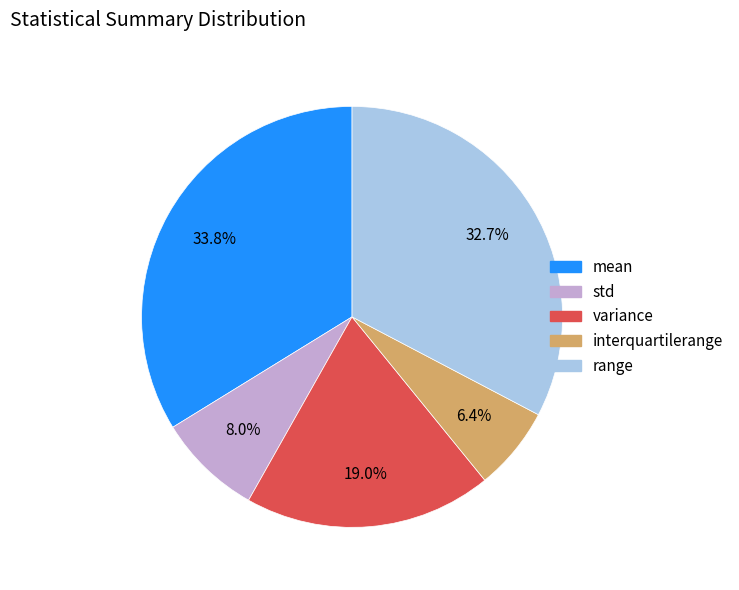

How many segments does this pie chart have?

5